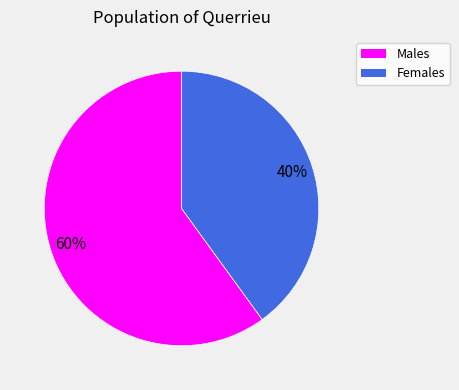

To the nearest percent, what is the average slice percentage?

50%